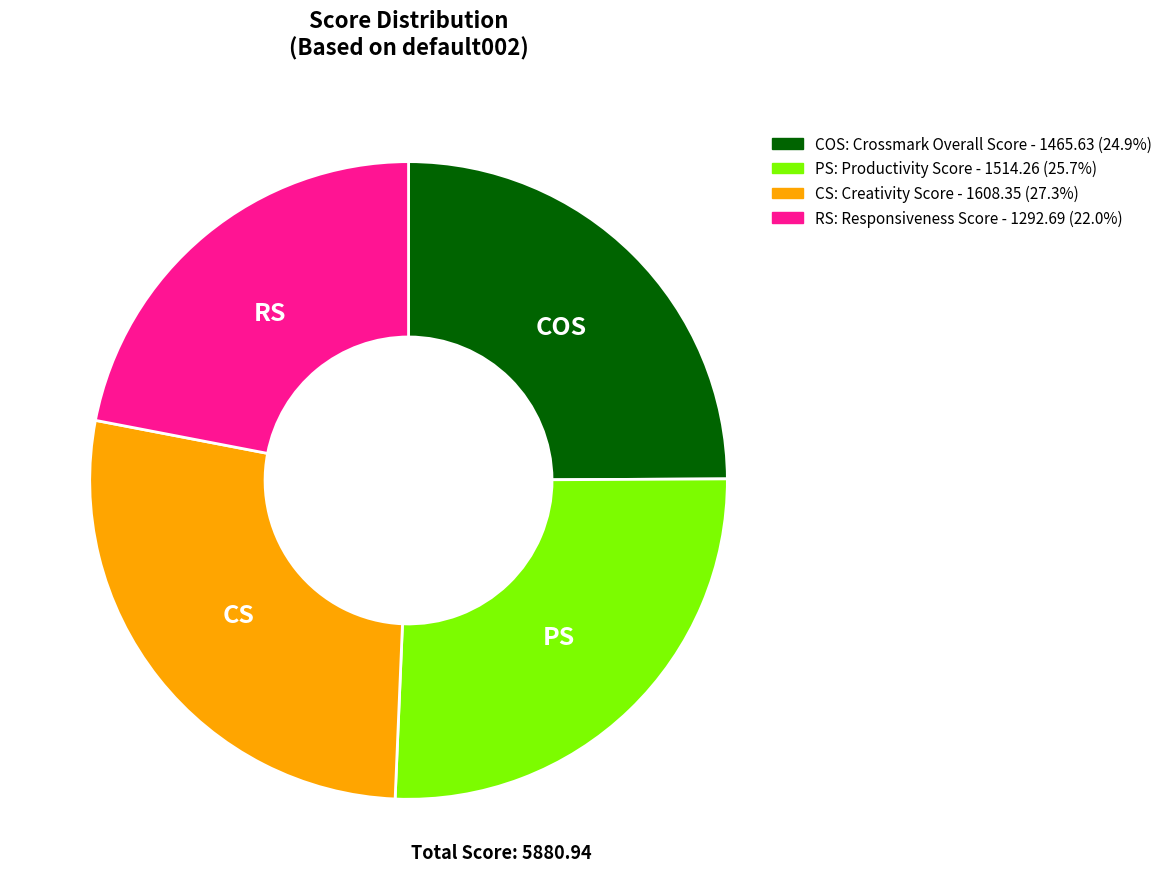

Is there any slice that represents more than half of the pie?

No